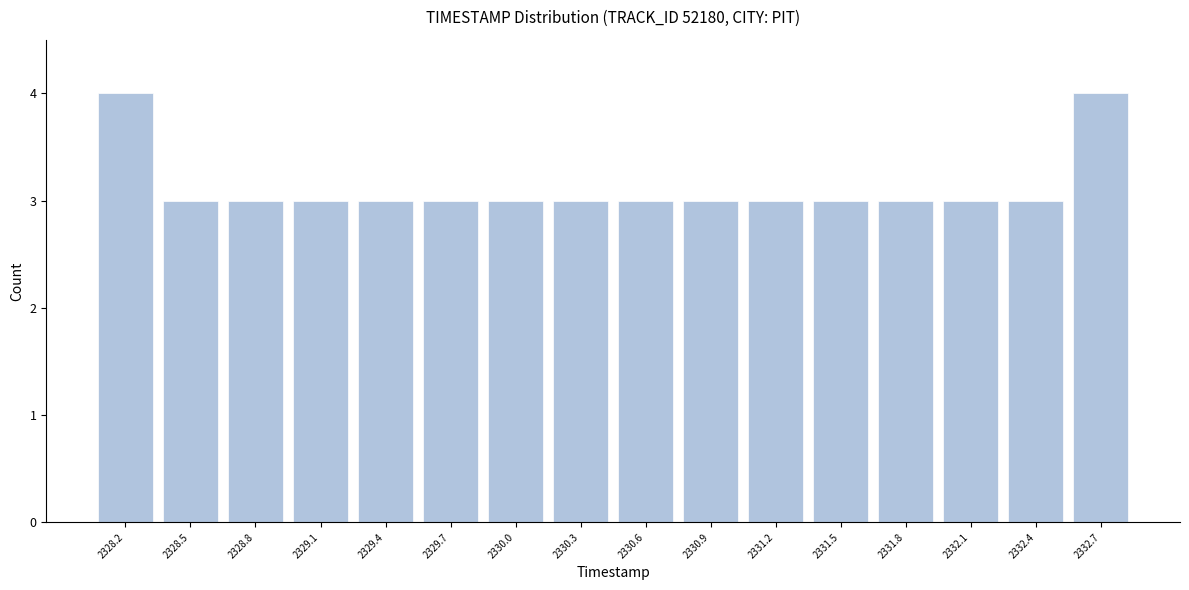

Reading left to right, list every bar in this chart as the range it spans on the x-axis followed by its height. Neither the bar edges nor the heights are printed on the chart, so give them approximately, as read against the axes.

2328.00 to 2328.30: 4
2328.30 to 2328.60: 3
2328.60 to 2328.90: 3
2328.90 to 2329.25: 3
2329.25 to 2329.55: 3
2329.55 to 2329.85: 3
2329.85 to 2330.15: 3
2330.15 to 2330.45: 3
2330.45 to 2330.75: 3
2330.75 to 2331.05: 3
2331.05 to 2331.35: 3
2331.35 to 2331.70: 3
2331.70 to 2332.00: 3
2332.00 to 2332.30: 3
2332.30 to 2332.60: 3
2332.60 to 2332.90: 4